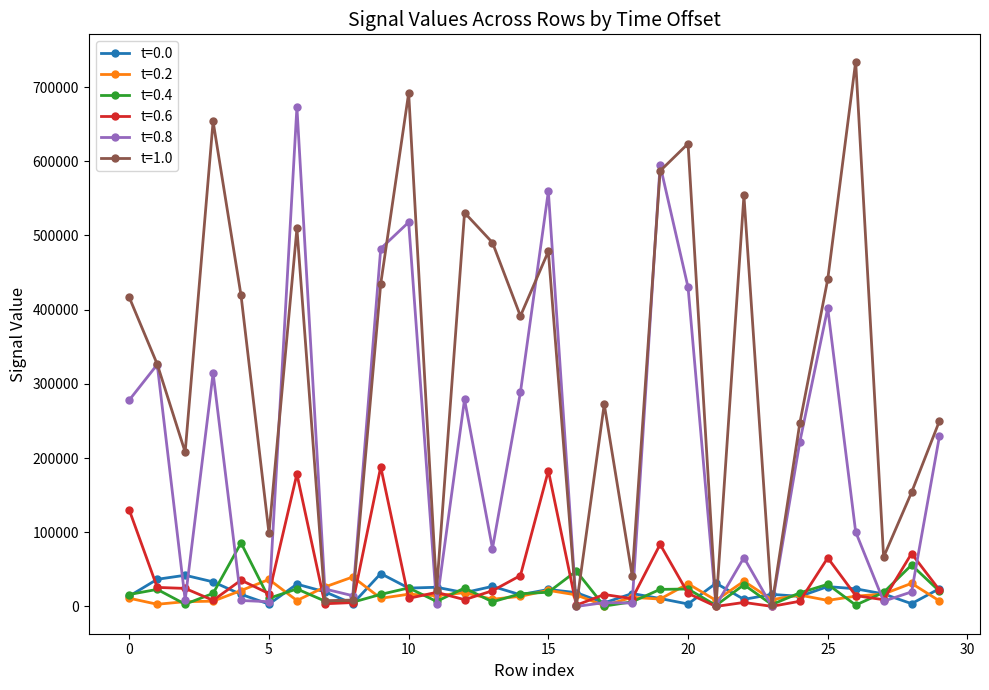

True or false: t=0.0 has more than 1 interior local peaks.

True